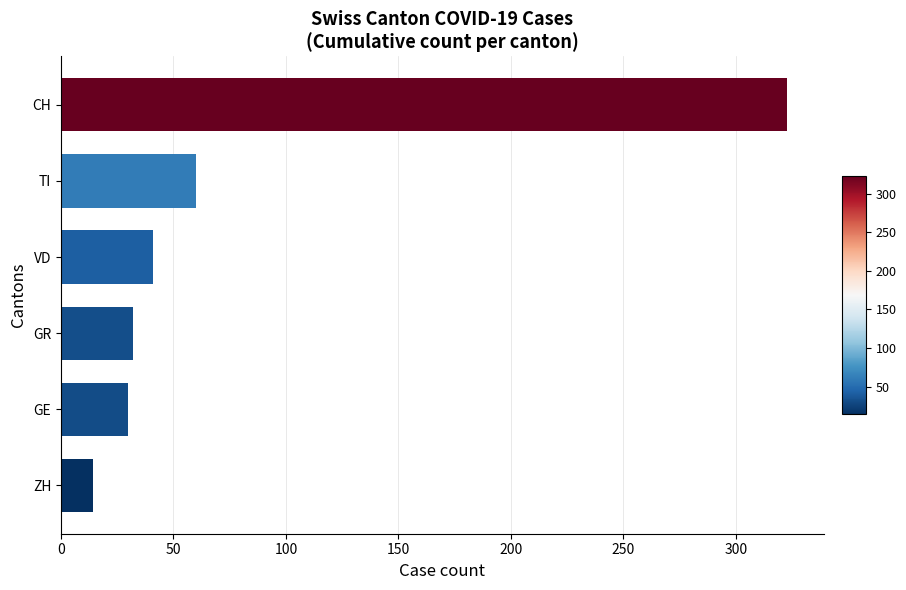

Between GE and TI, which is larger?

TI